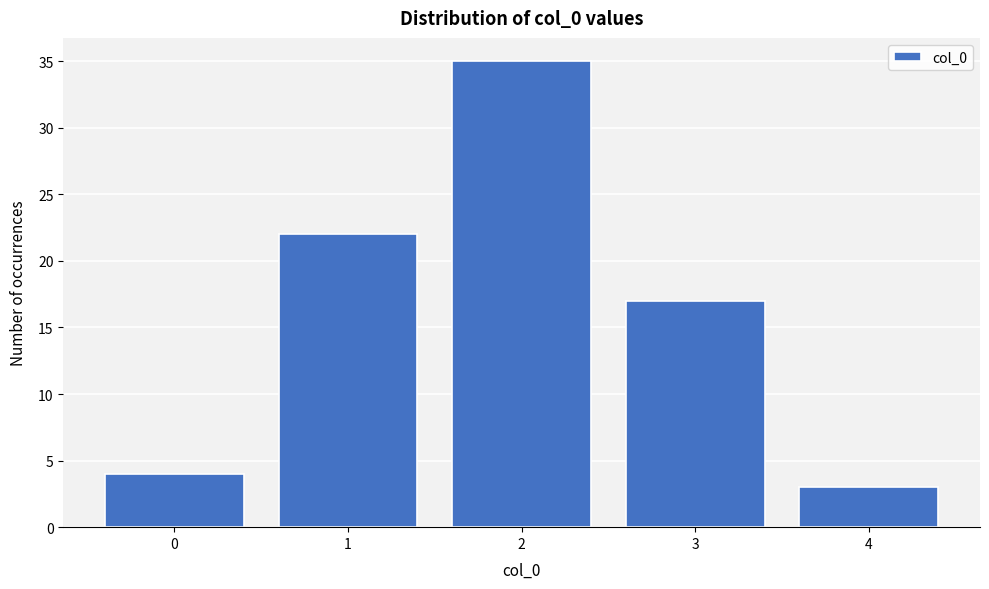

Reading left to right, list all the values displayed in this chart.

4	22	35	17	3